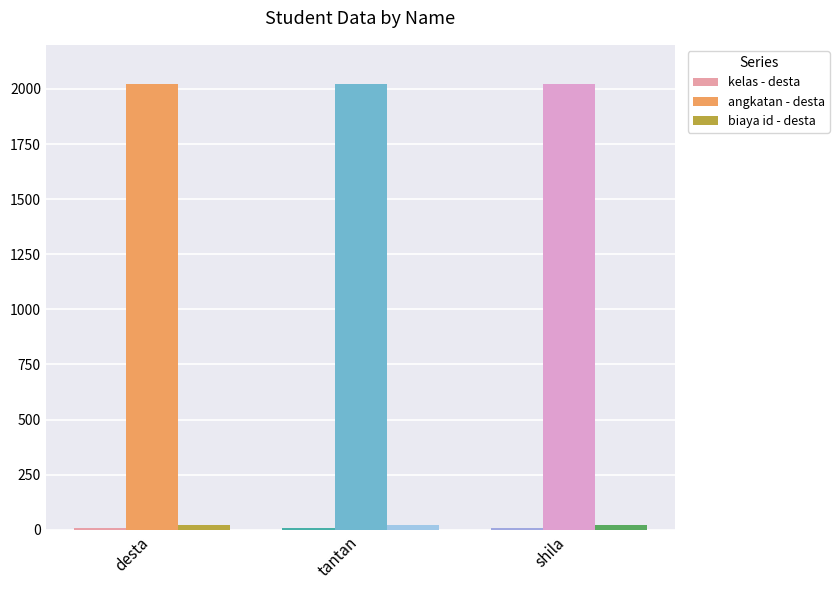

What is the label of the 2nd bar from the left?

tantan